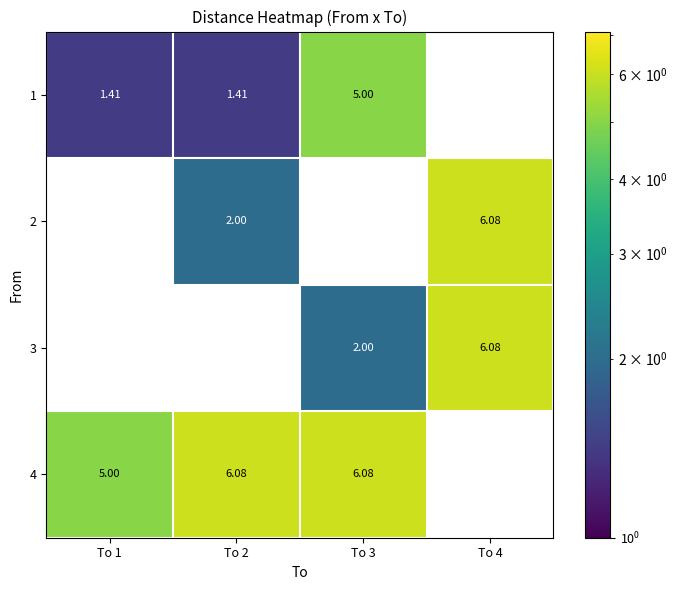

Is the value of 2 at To 2 greater than the value of 3 at To 2?

Yes